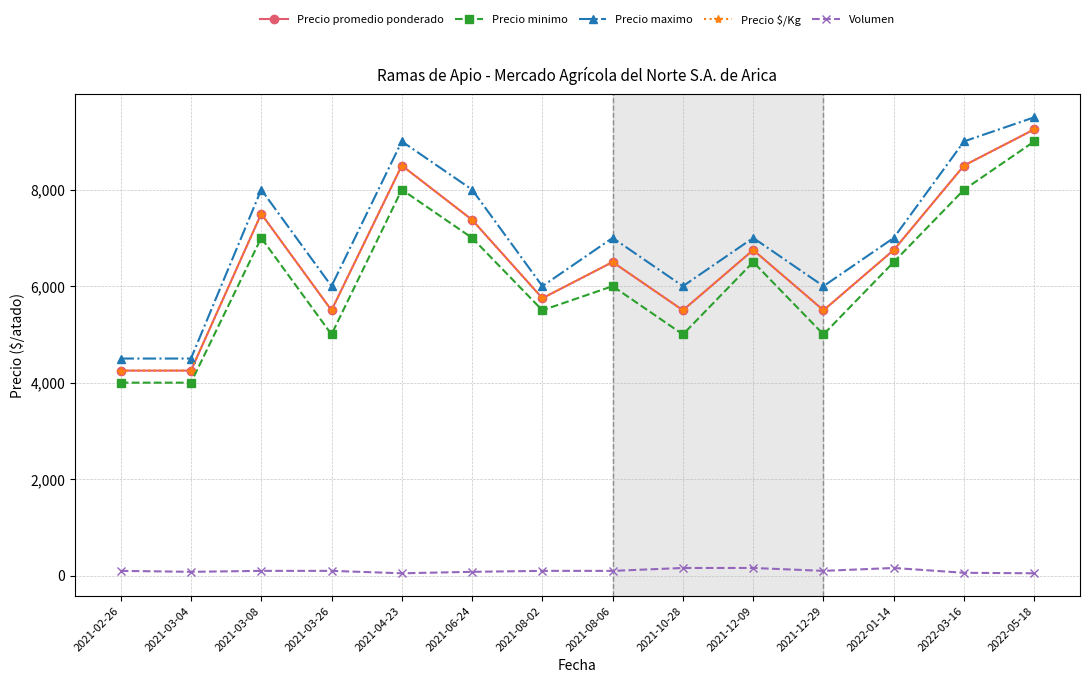

At which category does Precio promedio ponderado reach its first local valley?

2021-03-26